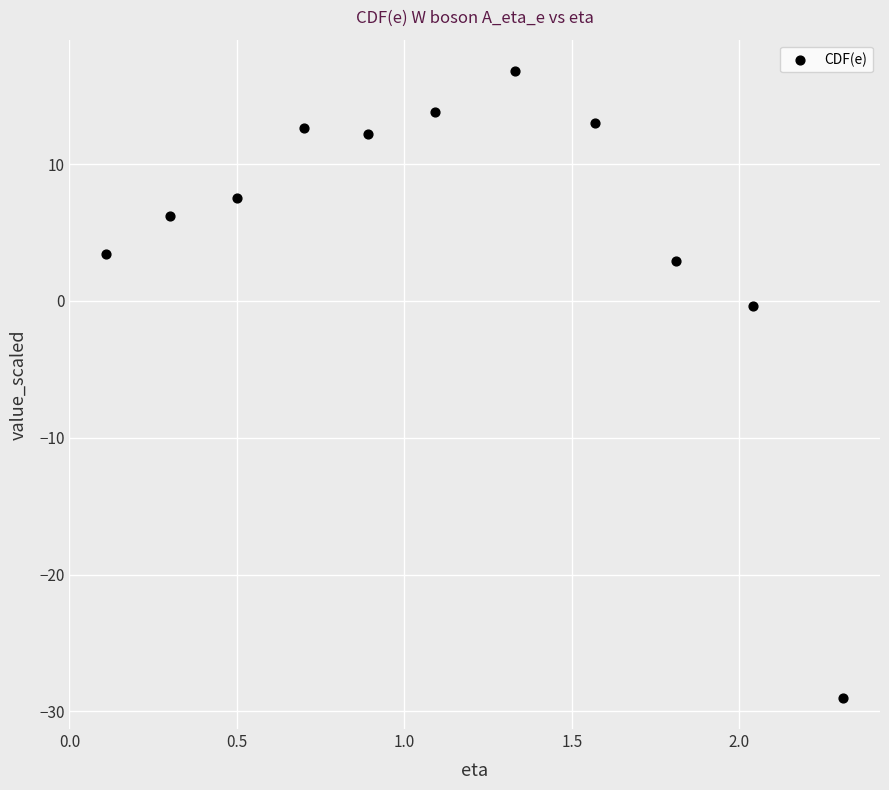

What is the range of Y values (max minus min)?

45.8